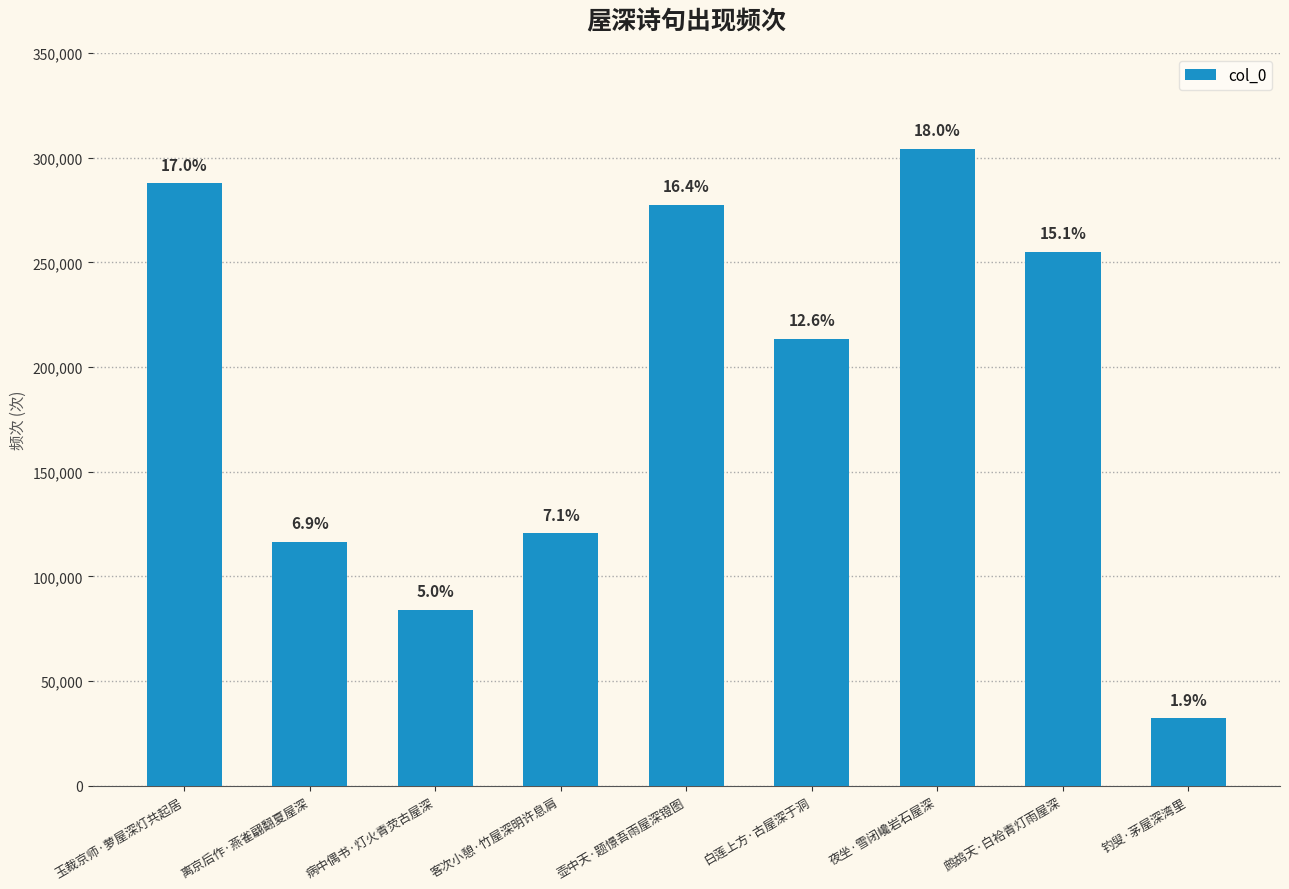

Are the bars horizontal?

No